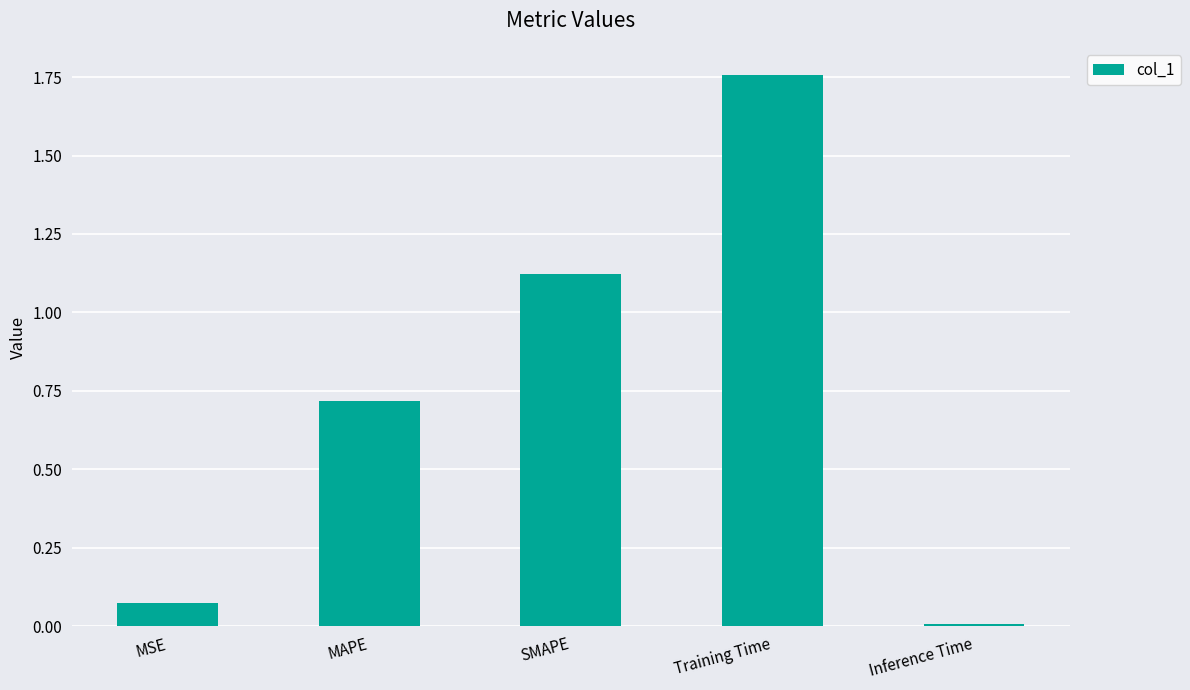

Rank the categories by value from highest to lowest.

Training Time, SMAPE, MAPE, MSE, Inference Time